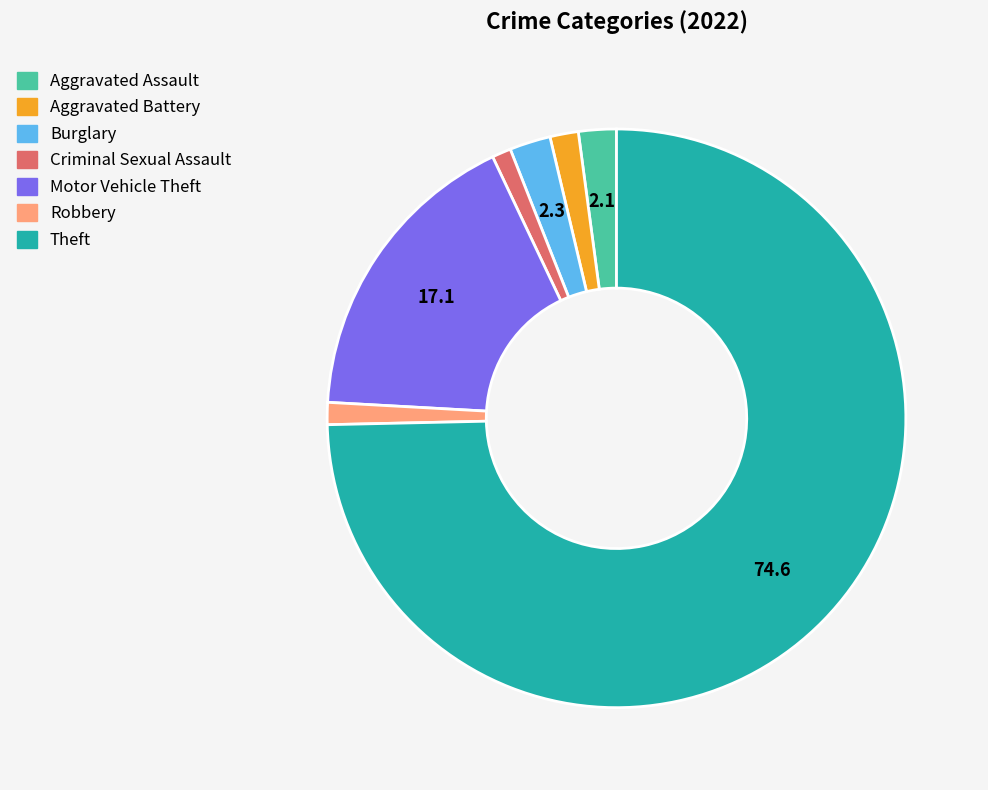

Which slice represents more than half of the pie?

Theft